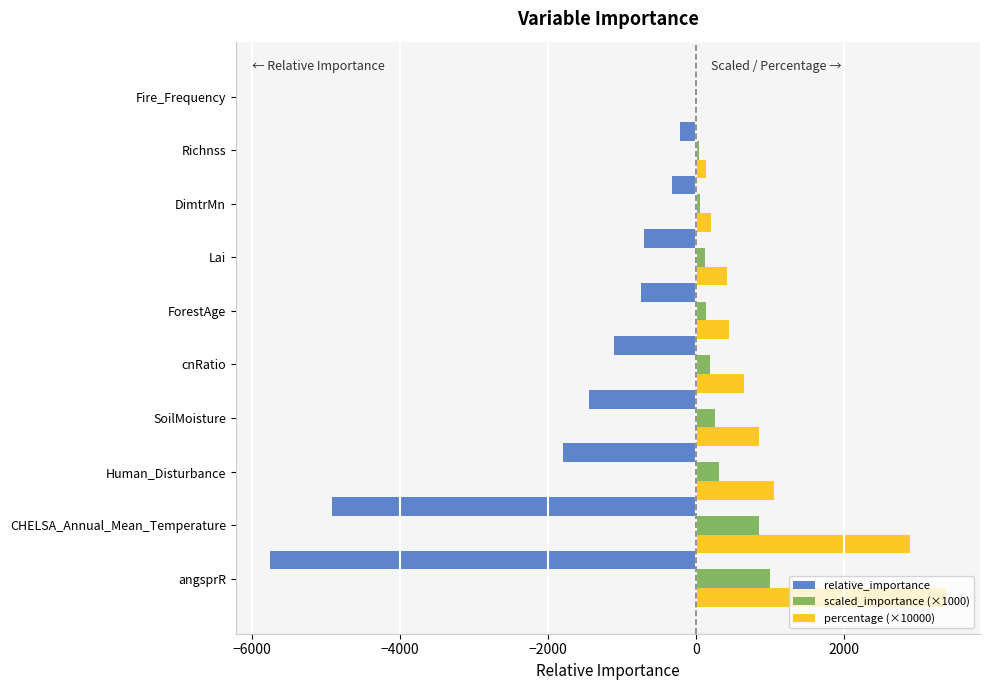

What is the sum of all relative_importance values?

-17065.9